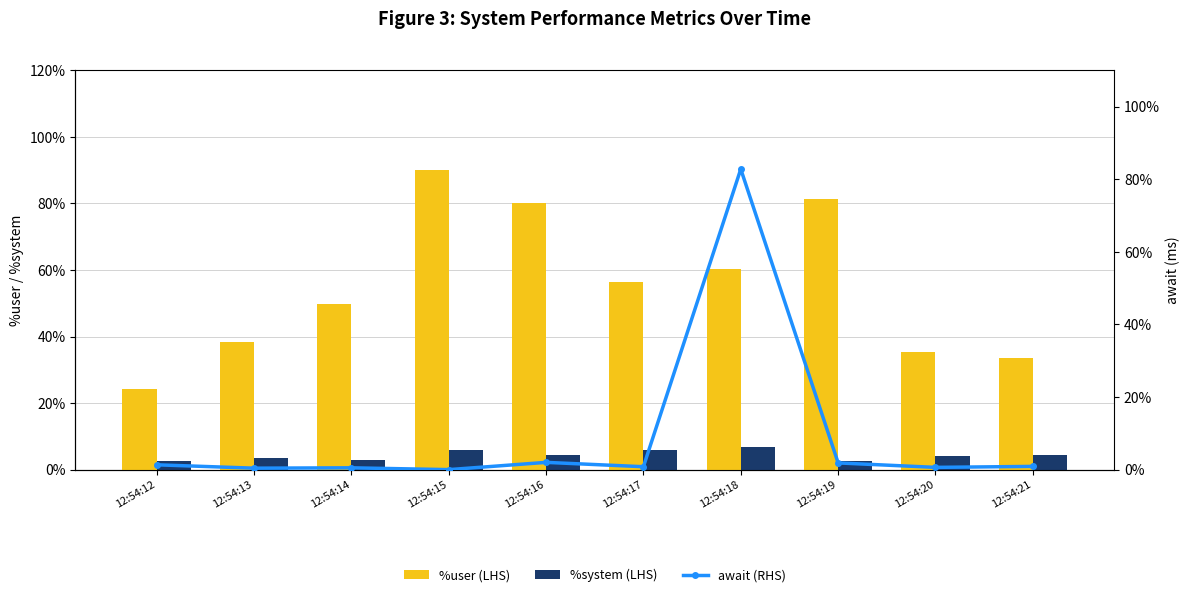

What is the sum of all %system (LHS) values?

42.5